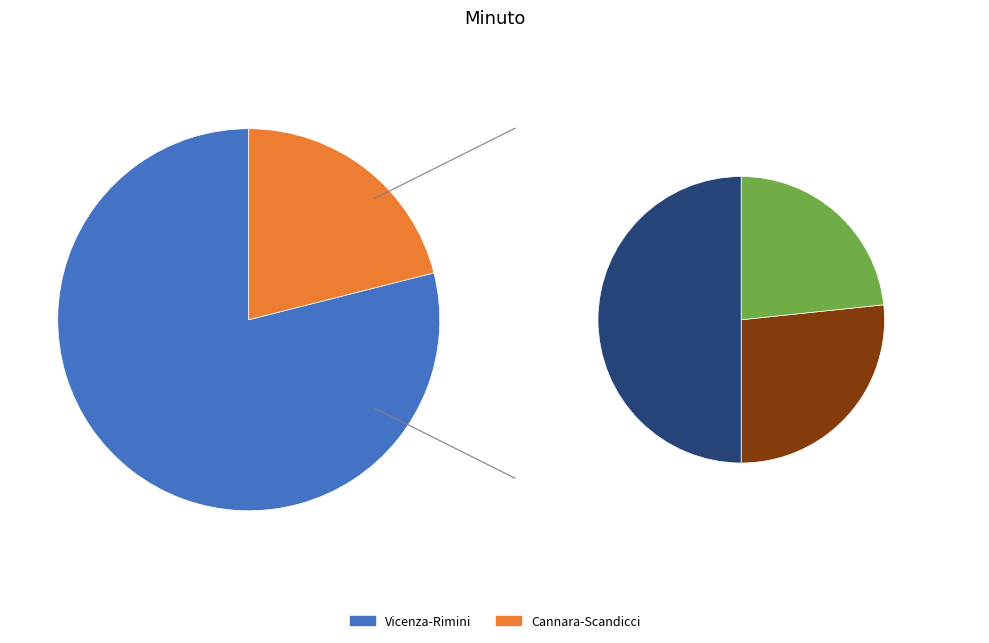

What is the smallest slice in the pie chart?

Cannara-Scandicci